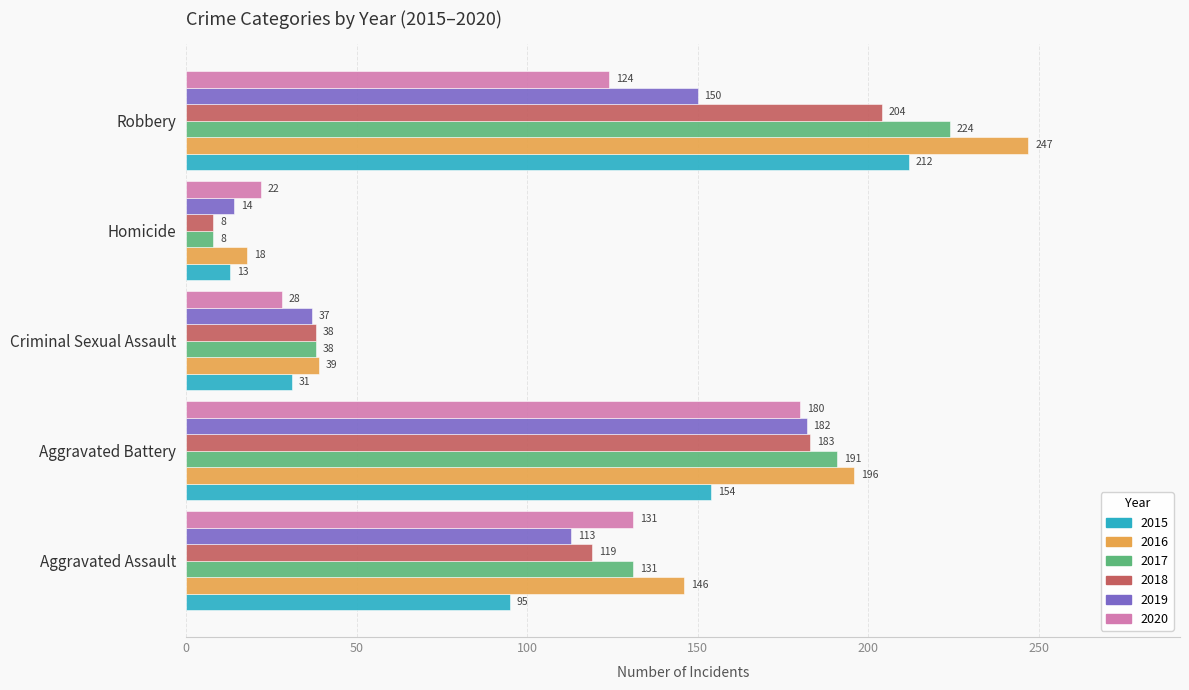

Count the 2018 values in the range 38 to 183.

3